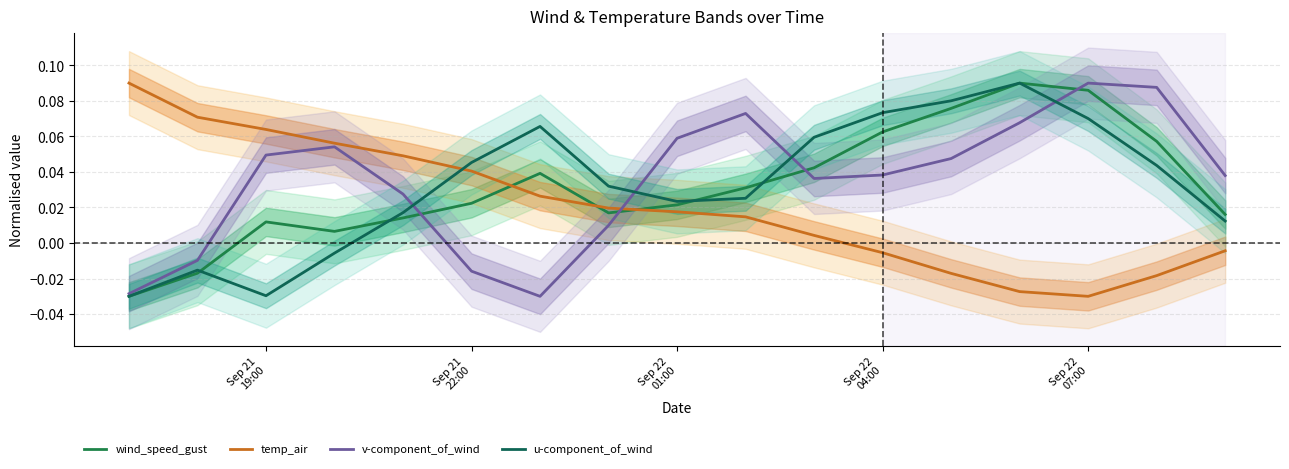

Reading right to left, what are all the values shown in this chart?

wind_speed_gust: 0.0	0.1	0.1	0.1	0.1	0.1	0.0	0.0	0.0	0.0	0.0	0.0	0.0	0.0	0.0	-0.0	-0.0
temp_air: -0.0	-0.0	-0.0	-0.0	-0.0	-0.0	0.0	0.0	0.0	0.0	0.0	0.0	0.0	0.1	0.1	0.1	0.1
v-component_of_wind: 0.0	0.1	0.1	0.1	0.0	0.0	0.0	0.1	0.1	0.0	-0.0	-0.0	0.0	0.1	0.0	-0.0	-0.0
u-component_of_wind: 0.0	0.0	0.1	0.1	0.1	0.1	0.1	0.0	0.0	0.0	0.1	0.0	0.0	-0.0	-0.0	-0.0	-0.0